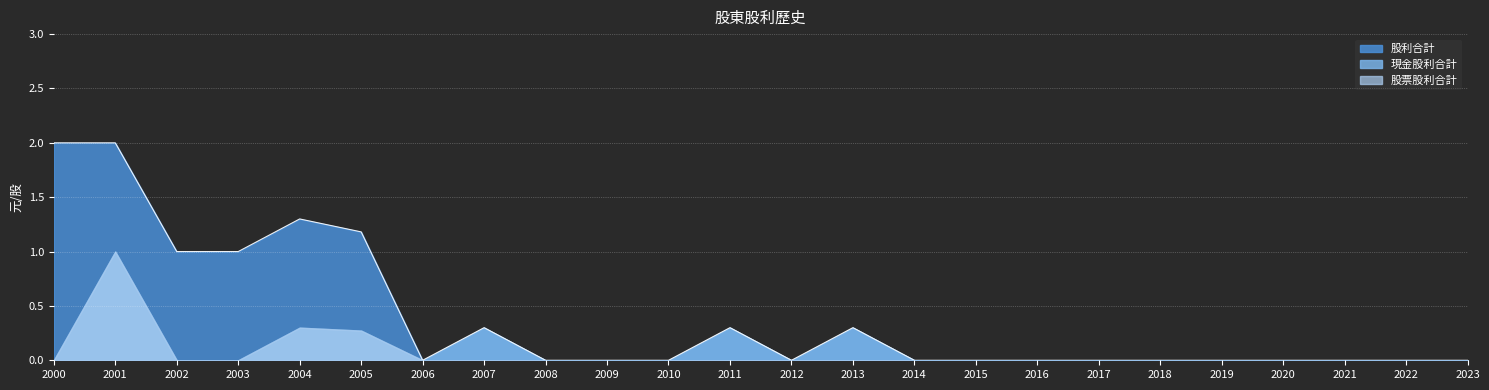

True or false: 股利合計 and 現金股利合計 cross at least once.

False